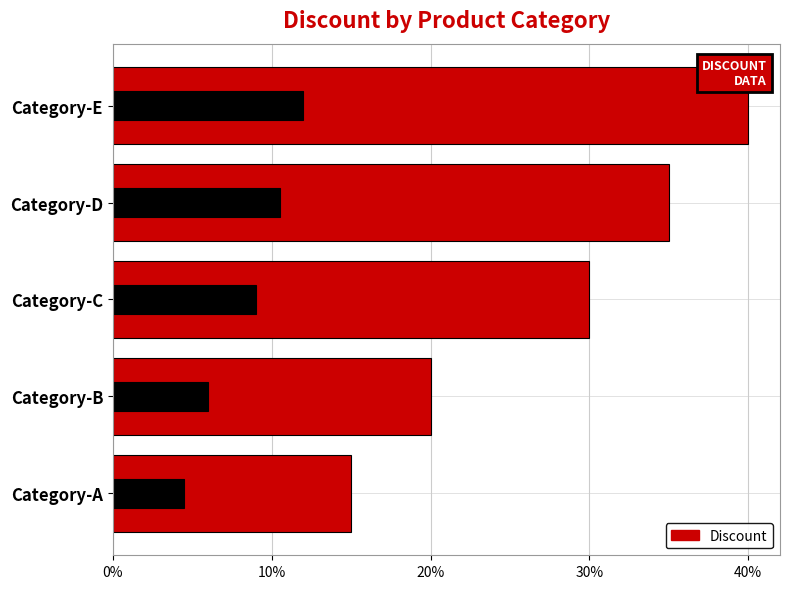

What is the change in value from Category-C to Category-E?

+0.1